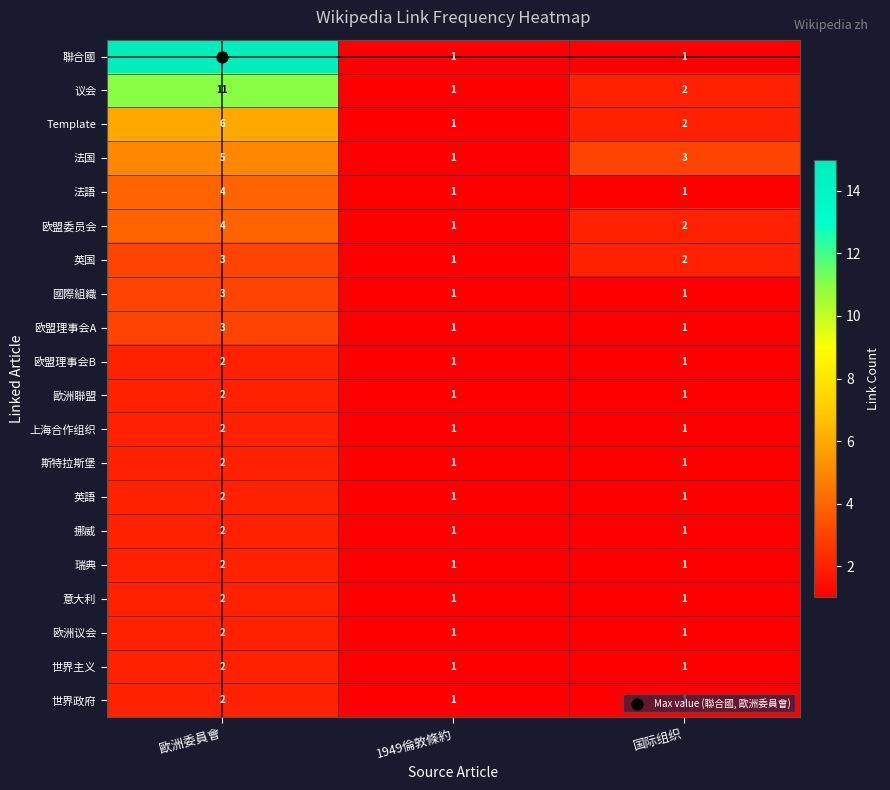

The value of 國際組織 at 国际组织 is 1. True or false?

True